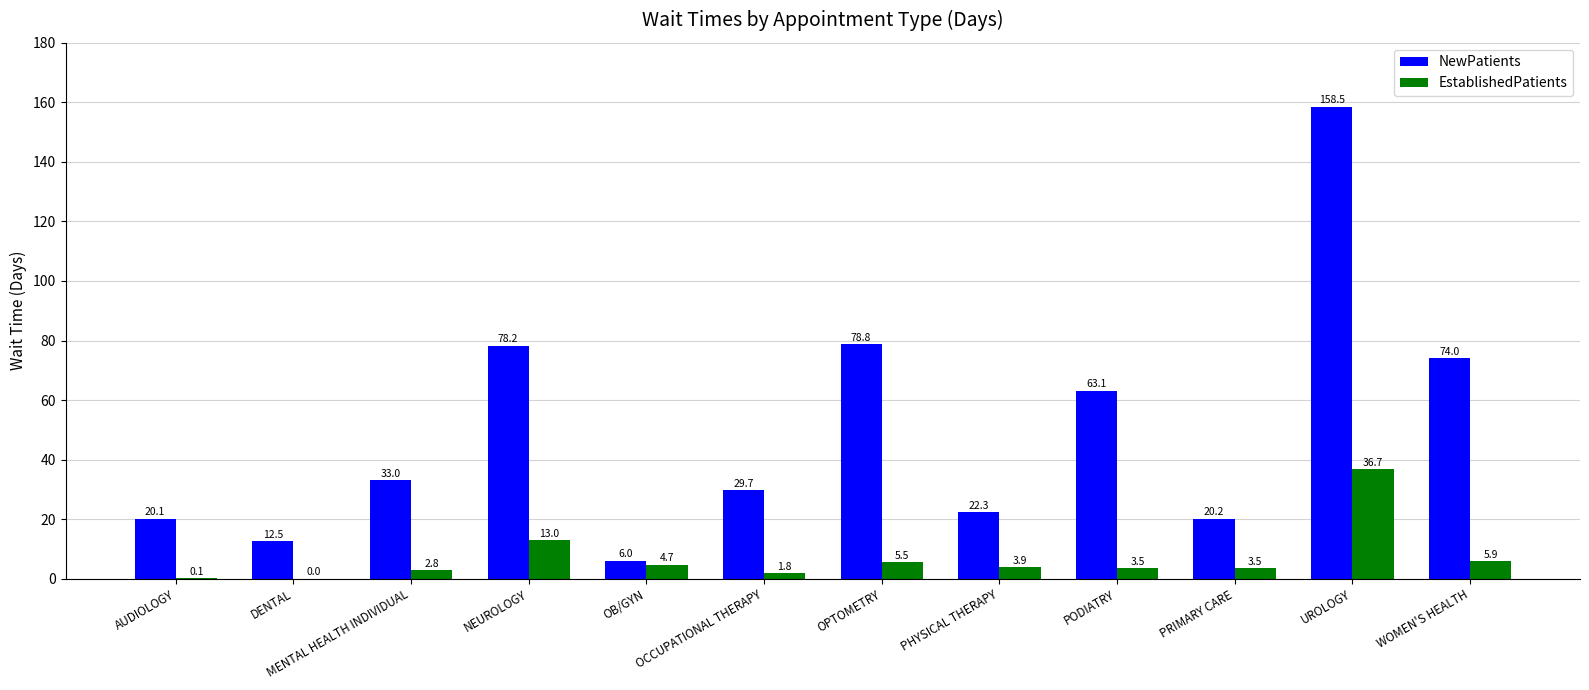

What is the spread (max minus min) of values at PODIATRY?

59.6